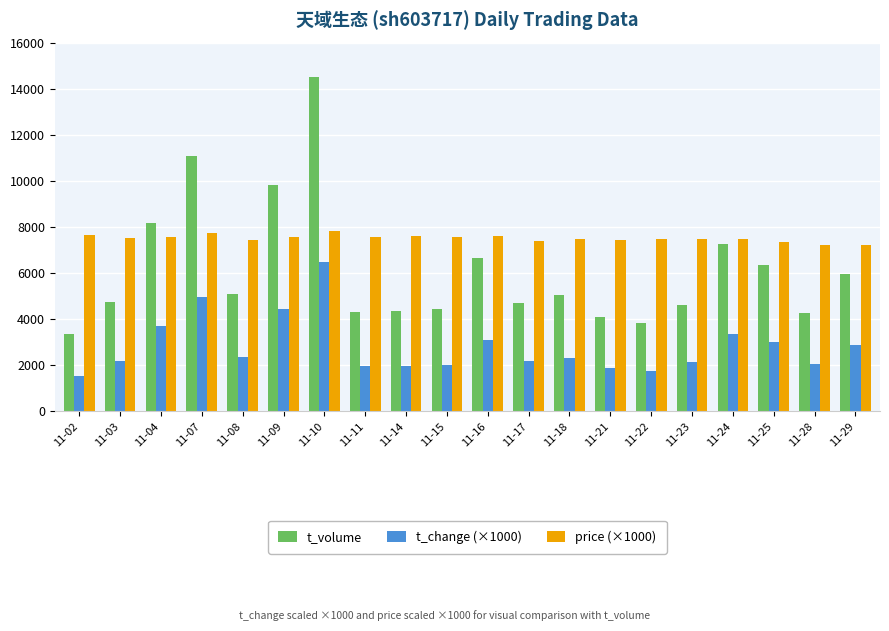

Which series has the largest range (max minus min)?

t_volume